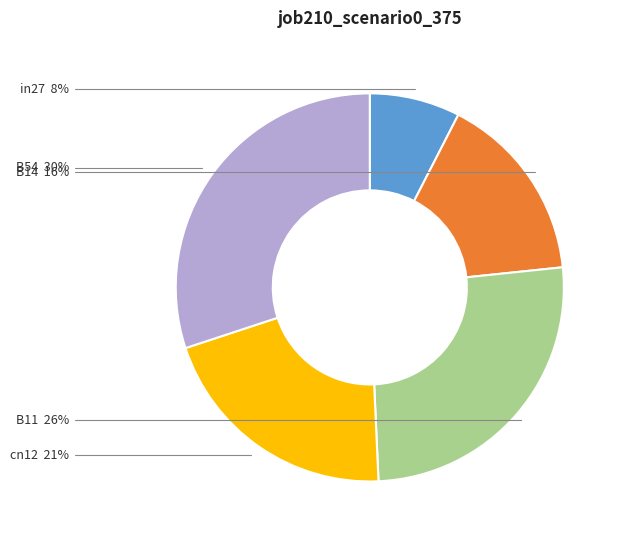

Is it true that B11 is 26% of the pie?

True